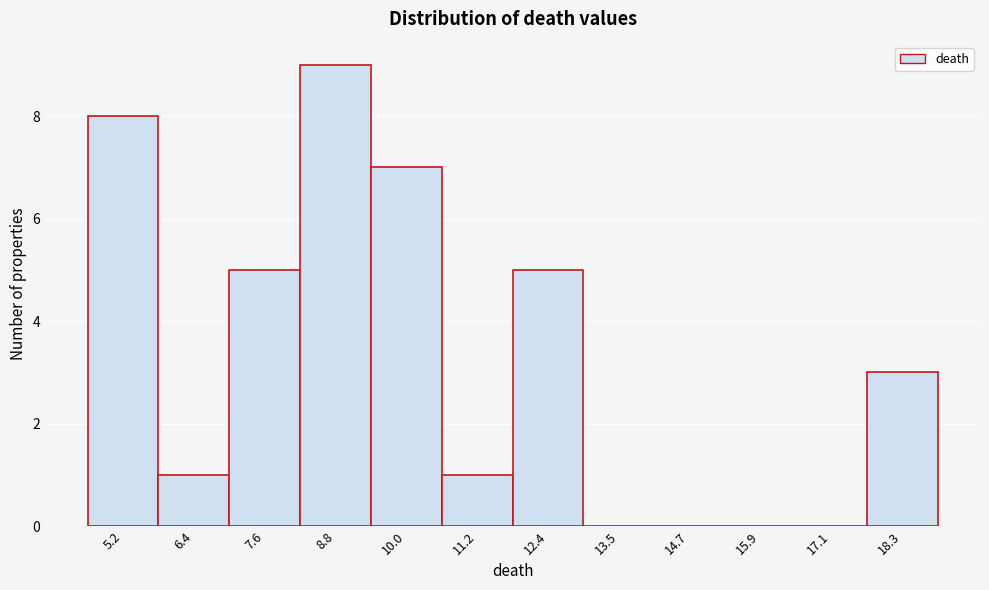

Reading left to right, transcribe all the data shown in this chart.

5.2=8	6.4=1	7.6=5	8.8=9	10.0=7	11.2=1	12.4=5	13.5=0	14.7=0	15.9=0	17.1=0	18.3=3